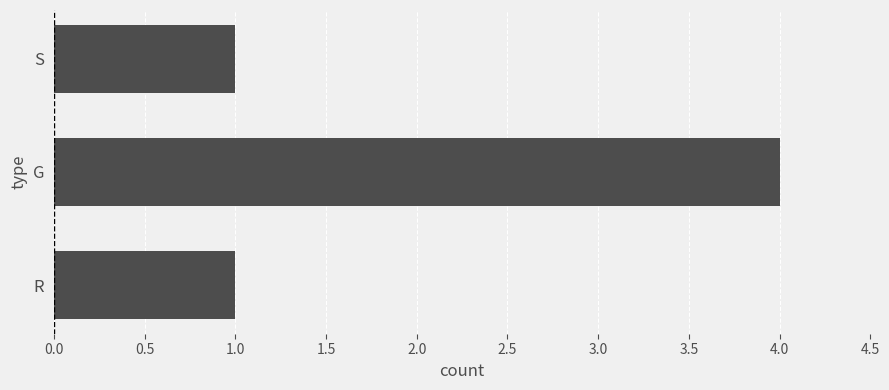

Are the bars grouped side by side (vs. stacked)?

No